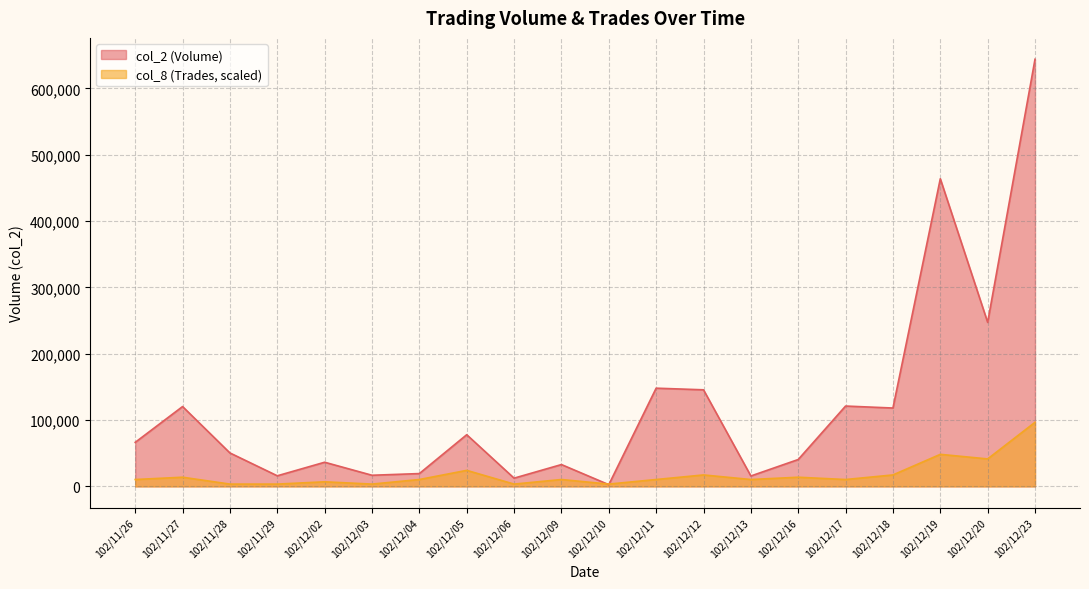

Which label corresponds to the largest value in the chart?

102/12/23